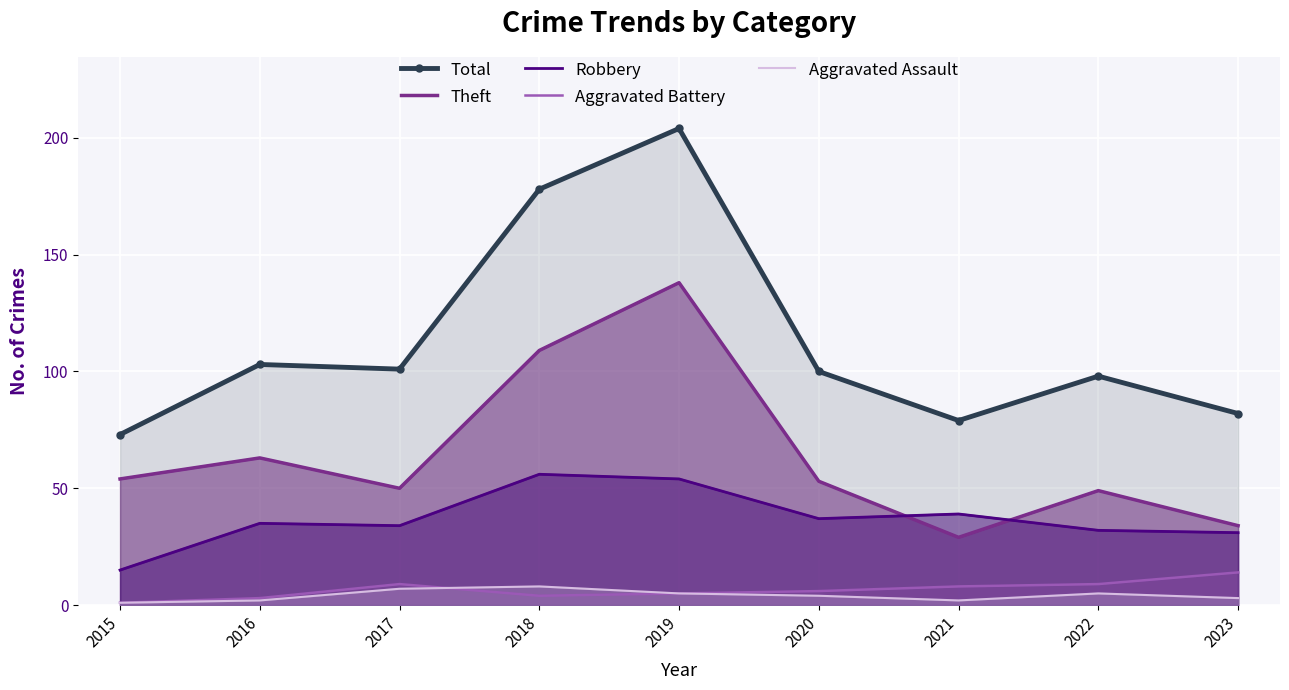

Count the Aggravated Assault values in the range 2 to 5.

6